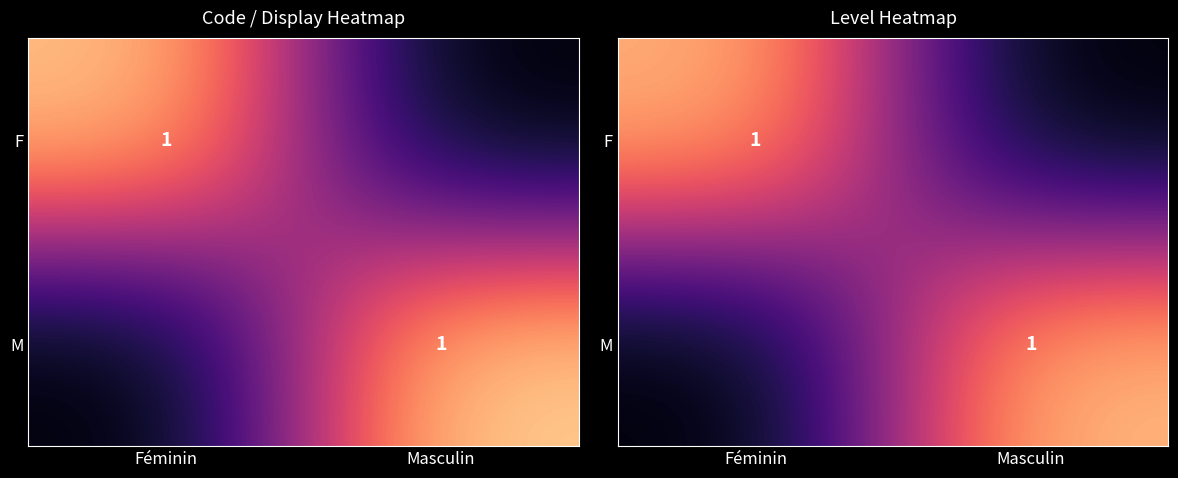

What is the difference between the F values at Féminin and Masculin?

1.0